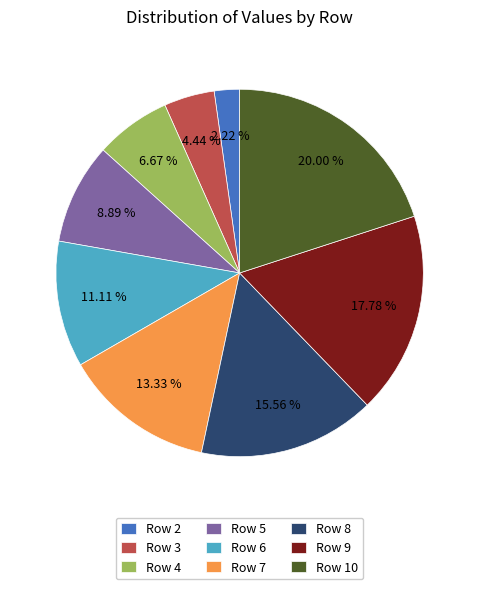

Is there a majority slice in this chart?

No